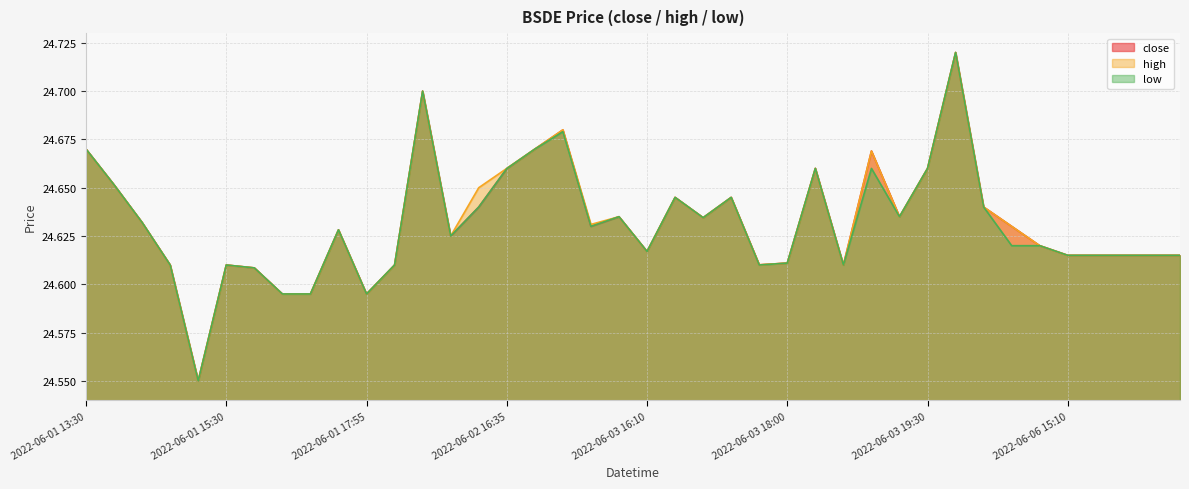

What is the average value of the close series?

24.6